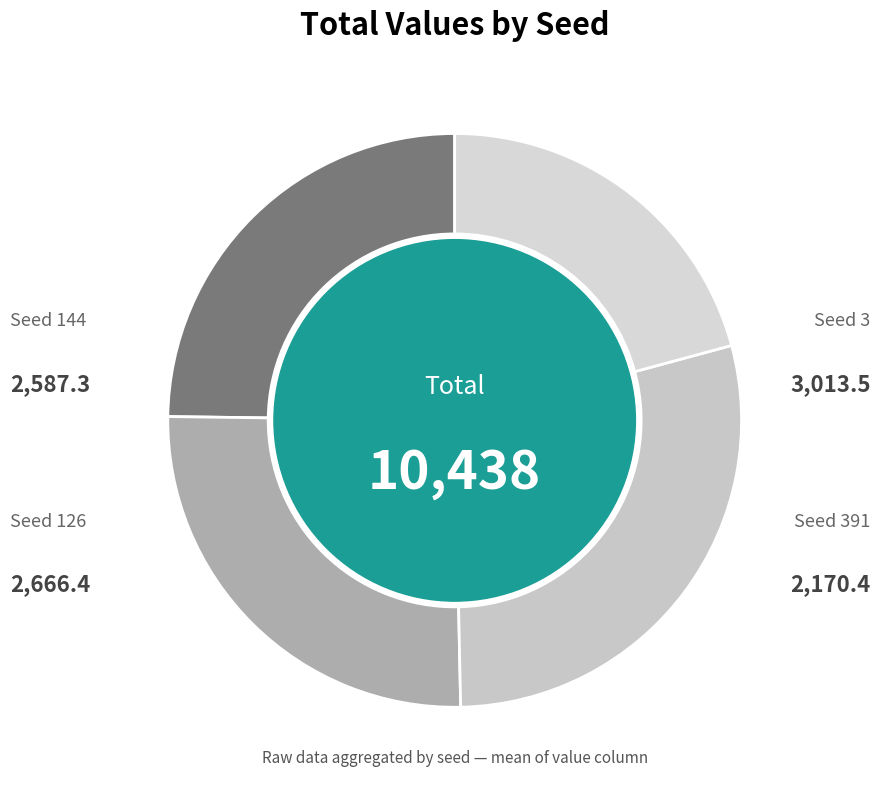

How many slices are in this pie chart?

4